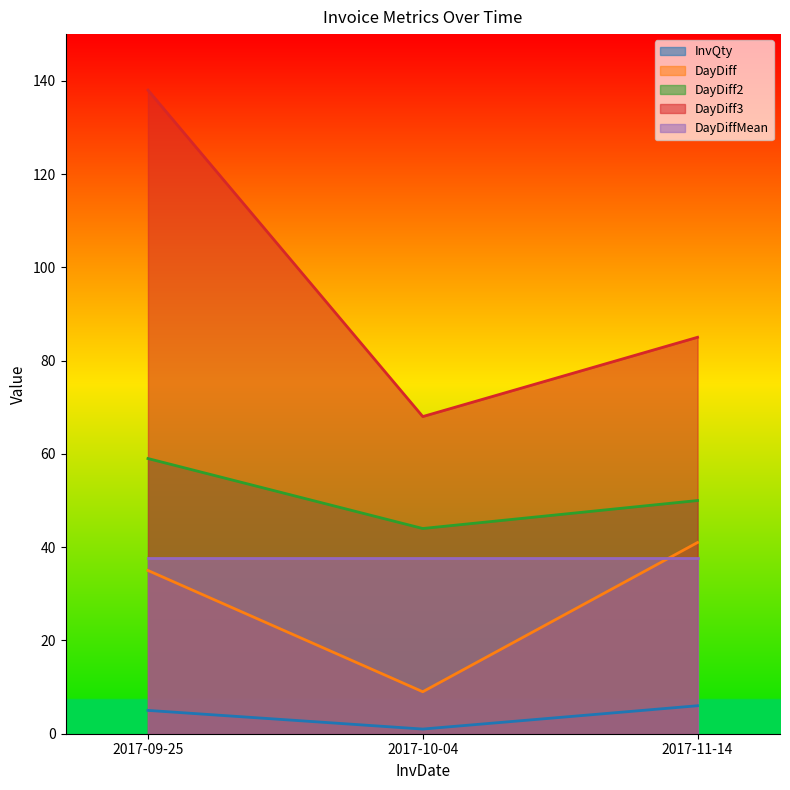

What is the label of the 2nd point from the right?

2017-10-04